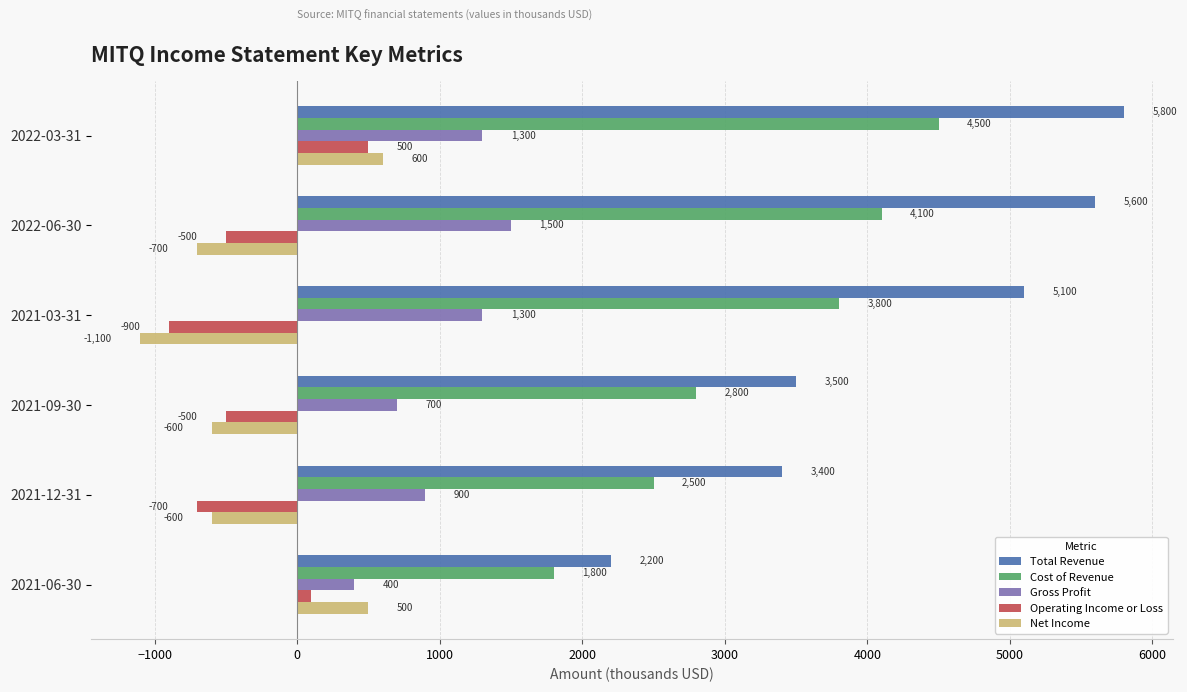

Which series has the largest total across all categories?

Total Revenue